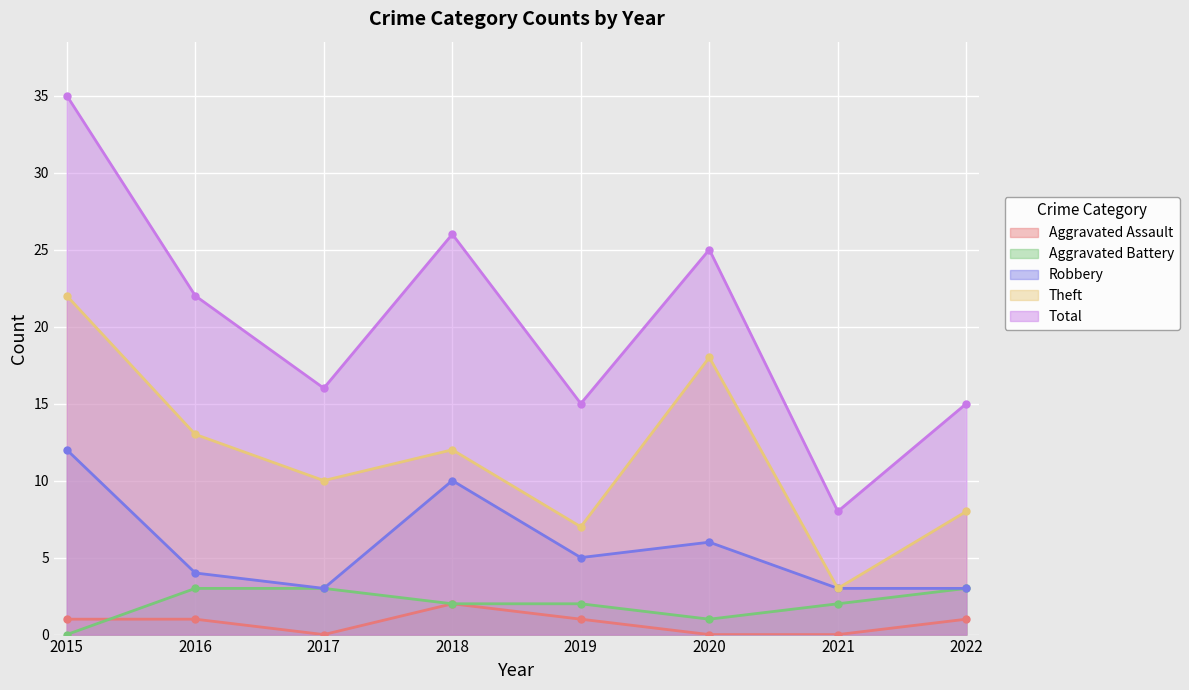

At which label does Theft reach its peak?

2015